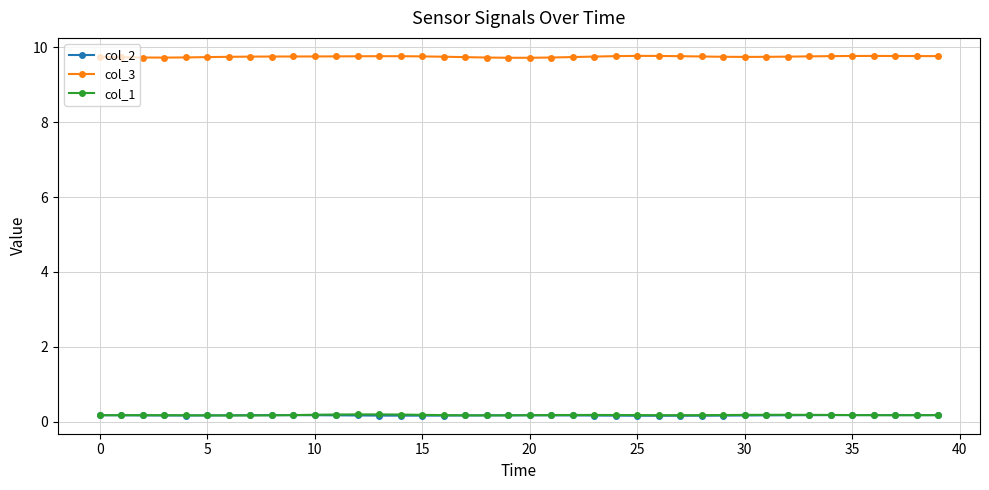

Which series has the largest total across all categories?

col_3